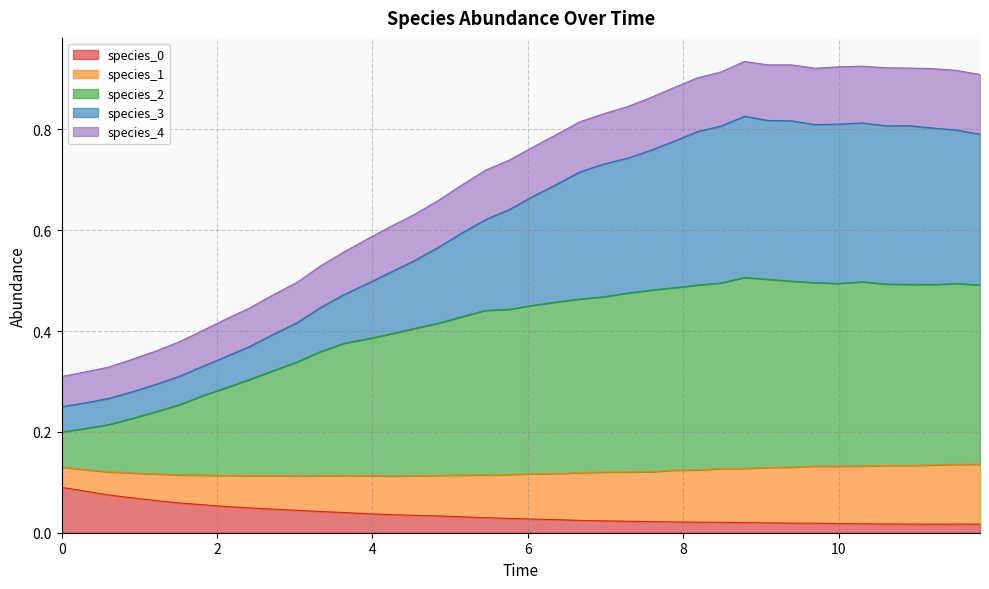

Where is the first local maximum for species_3?

8.787878787878789